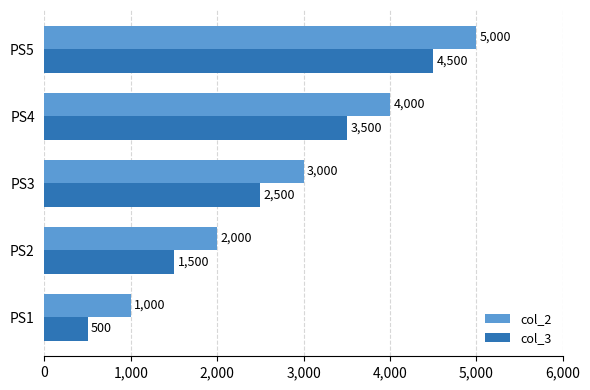

Is it true that col_3 equals 844 at PS1?

False